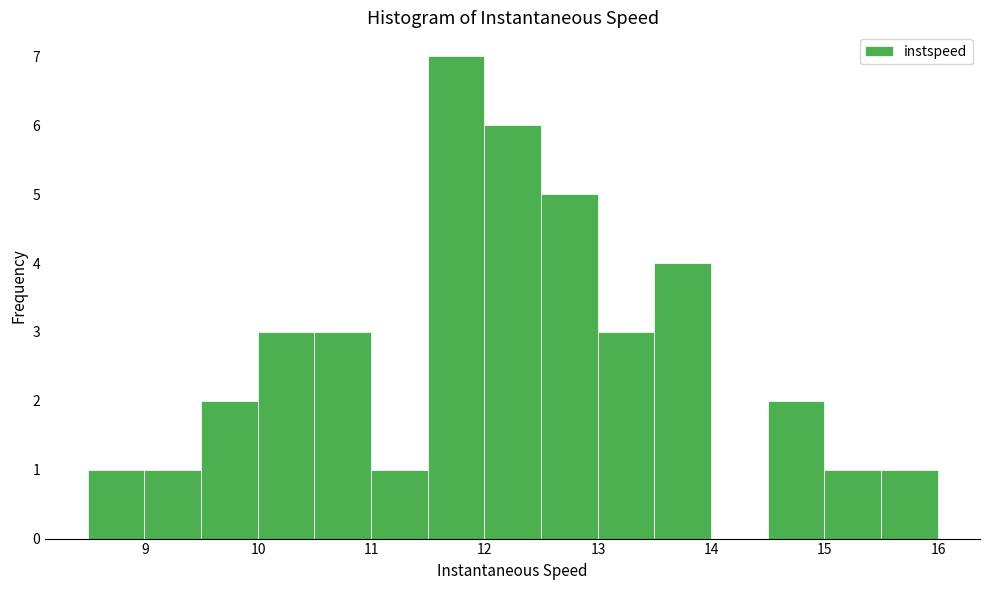

Reading left to right, list every bar in this chart as the range it spans on the x-axis followed by its height. Neither the bar edges nor the heights are printed on the chart, so give them approximately, as read against the axes.

8.5 to 9.0: 1
9.0 to 9.5: 1
9.5 to 10.0: 2
10.0 to 10.5: 3
10.5 to 11.0: 3
11.0 to 11.5: 1
11.5 to 12.0: 7
12.0 to 12.5: 6
12.5 to 13.0: 5
13.0 to 13.5: 3
13.5 to 14.0: 4
14.0 to 14.5: 0
14.5 to 15.0: 2
15.0 to 15.5: 1
15.5 to 16.0: 1